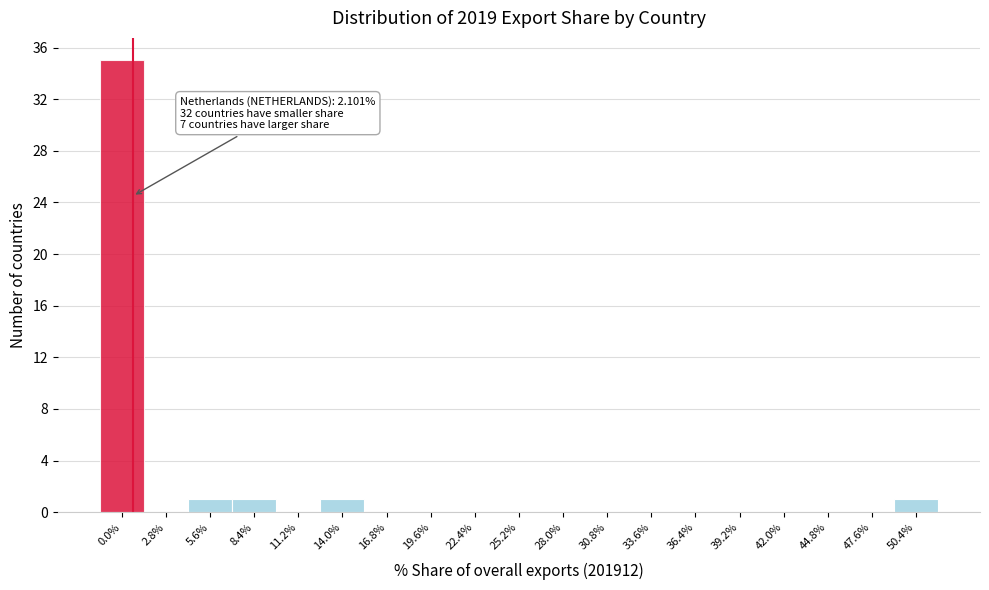

Reading left to right, what are all the values shown in this chart?

0.0%=35	2.8%=0	5.6%=1	8.4%=1	11.2%=0	14.0%=1	16.8%=0	19.6%=0	22.4%=0	25.2%=0	28.0%=0	30.8%=0	33.6%=0	36.4%=0	39.2%=0	42.0%=0	44.8%=0	47.6%=0	50.4%=1